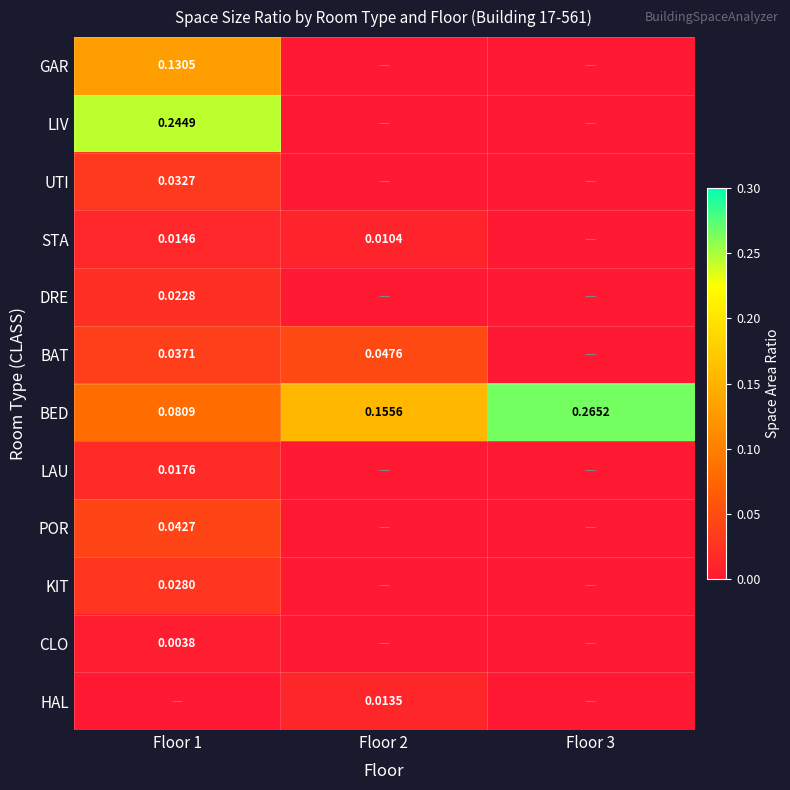

The BAT series shows 0.1 at Floor 1. True or false?

False